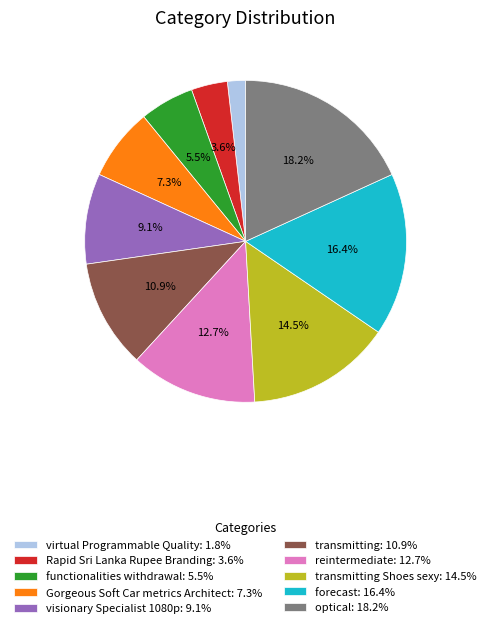

Which has a higher value, transmitting: 10.9% or transmitting Shoes sexy: 14.5%?

transmitting Shoes sexy: 14.5%